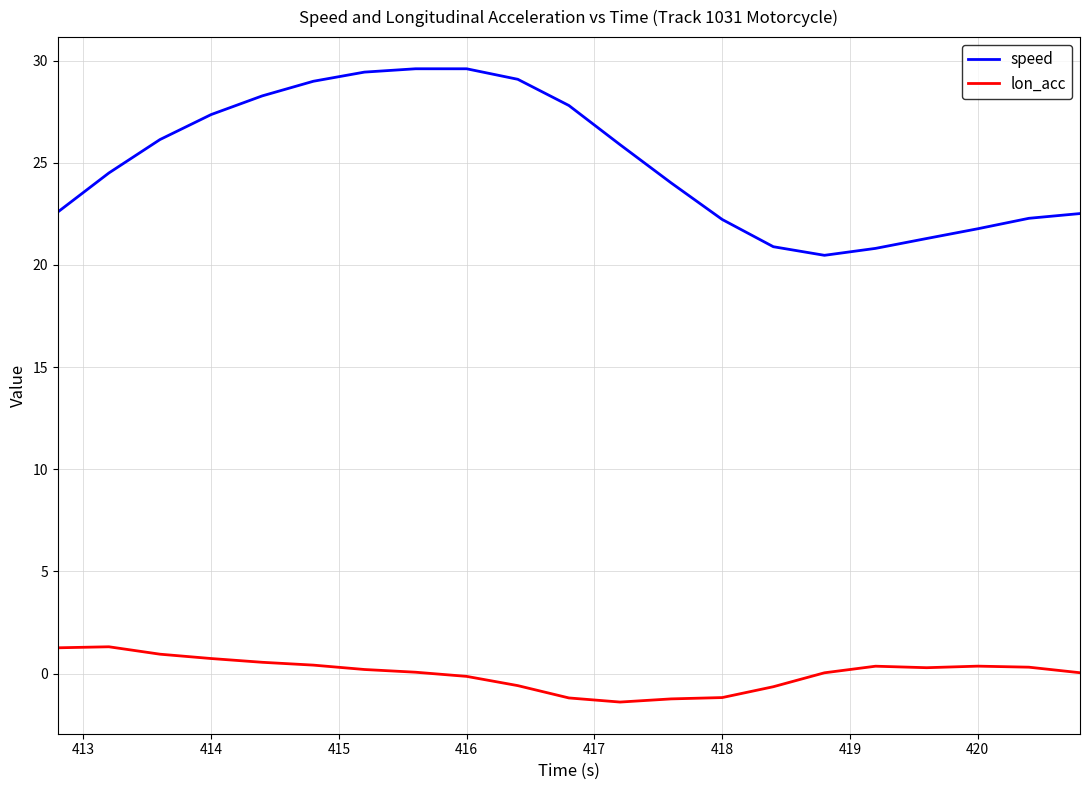

True or false: lon_acc and speed cross at least once.

False